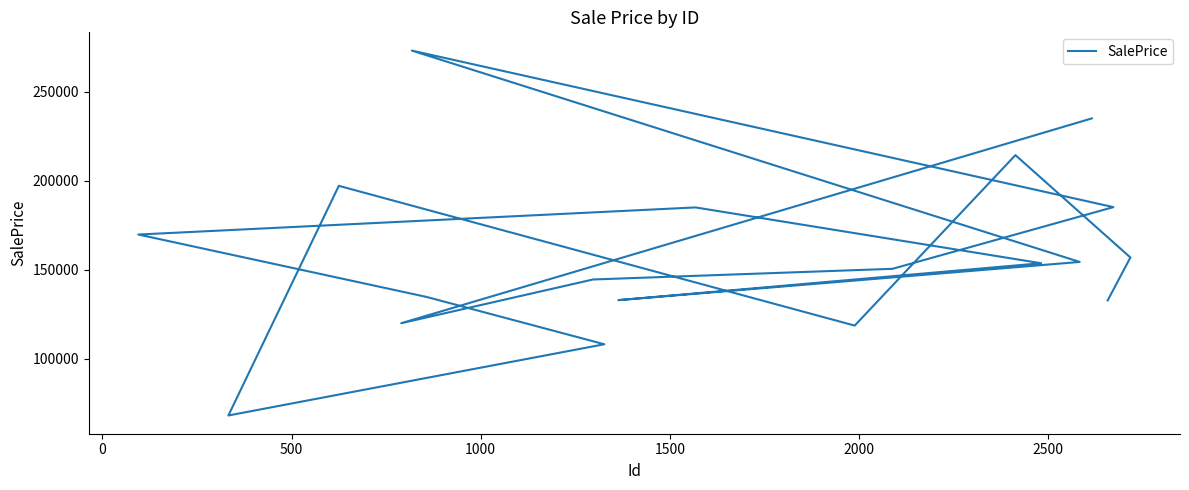

What is the minimum value shown in the chart?

68054.5